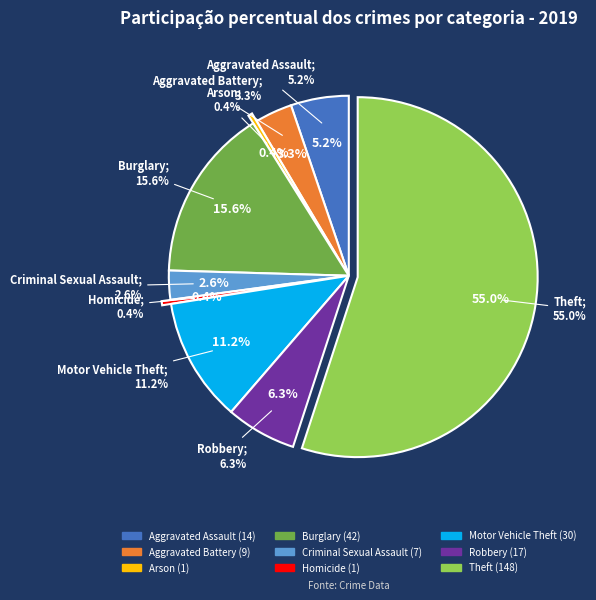

What percentage do Arson and Aggravated Battery together represent?

3.7%